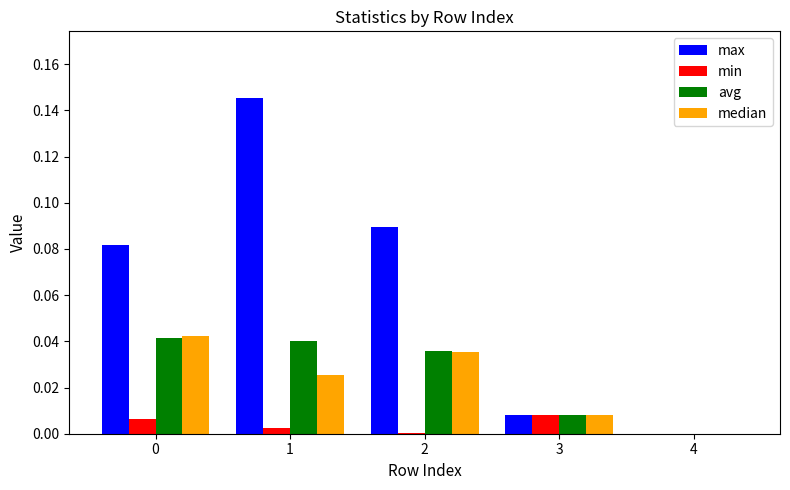

At which category is the sum across all series the highest?

1